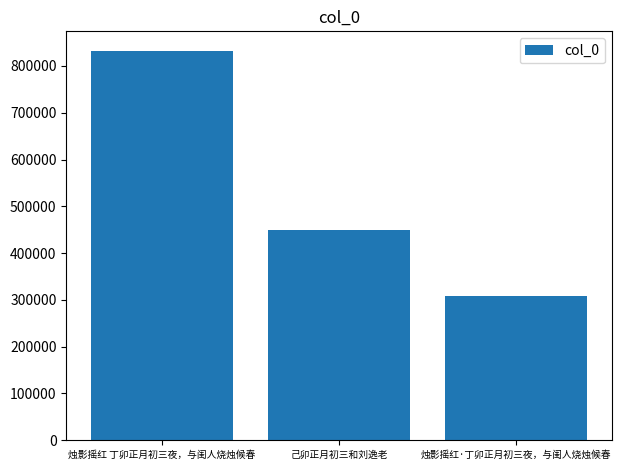

Where is the data nearest to the value 570467?

己卯正月初三和刘逸老